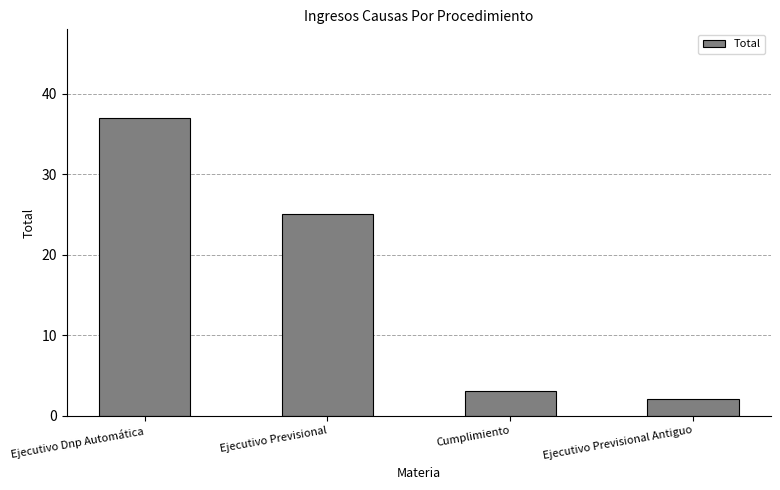

True or false: the data shows 37 at Ejecutivo Dnp Automática.

True